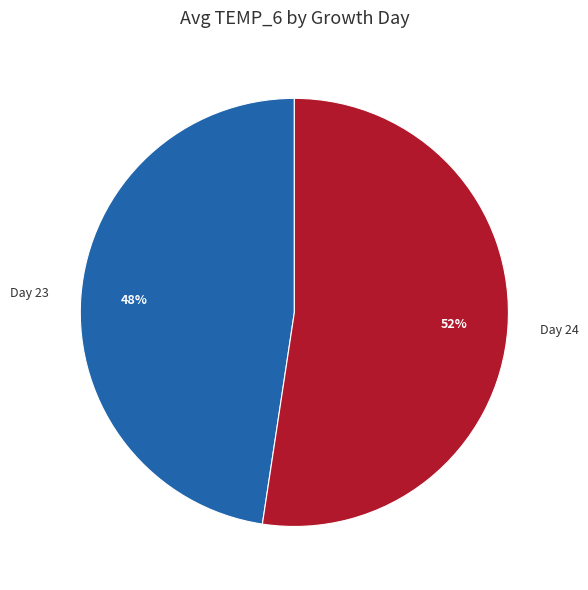

Does any single category account for the majority?

Yes